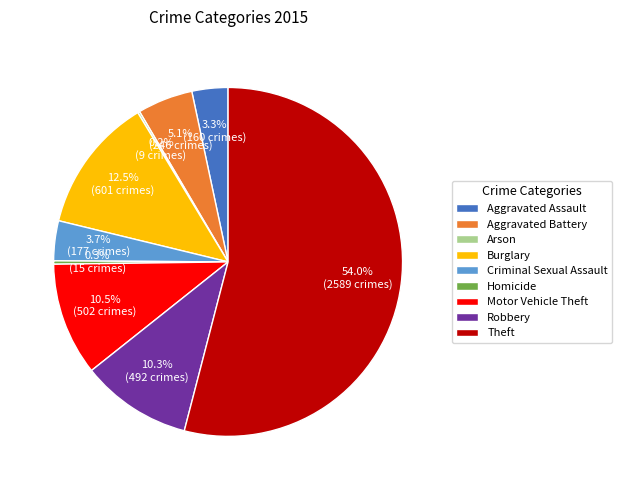

Which slice is the largest?

Theft